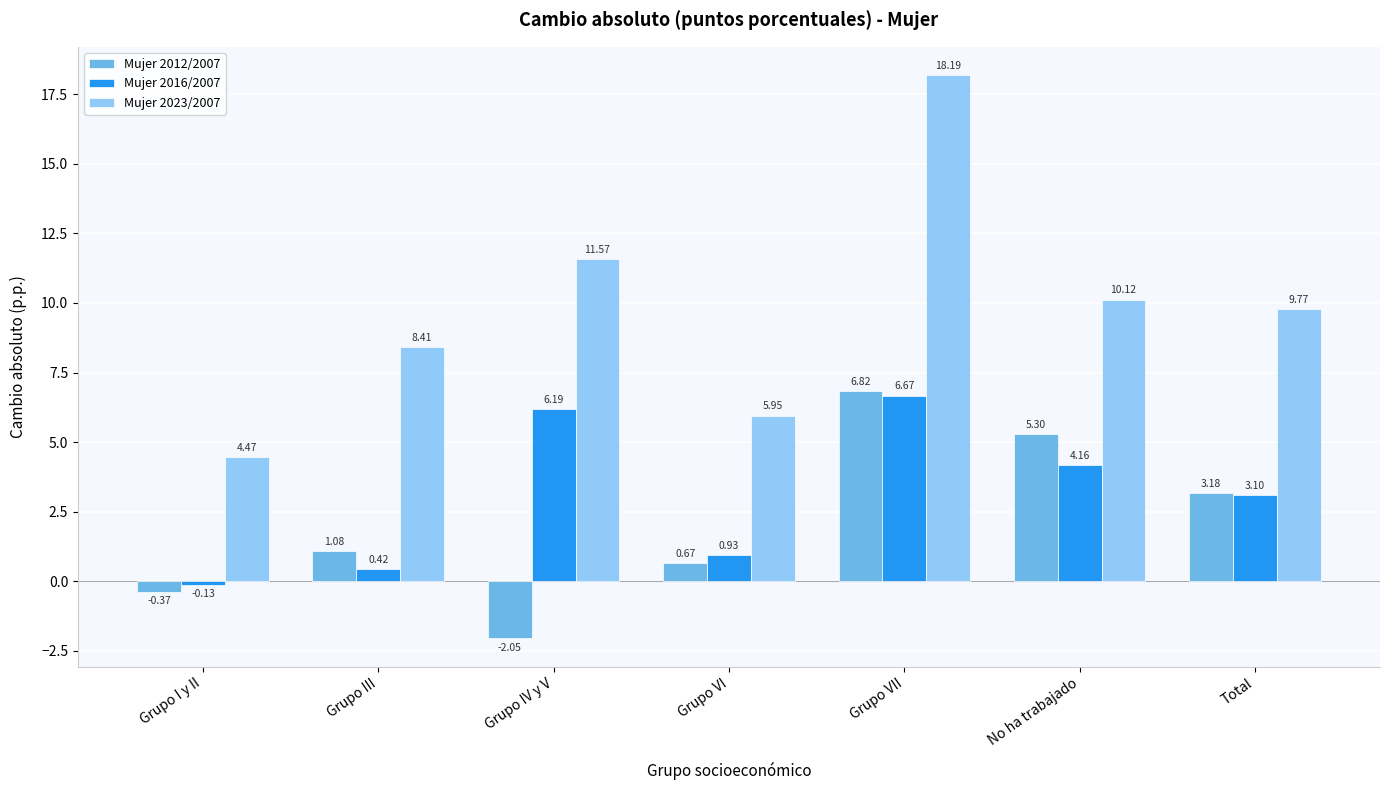

What is the difference between the Mujer 2012/2007 values at Total and Grupo I y II?

3.6